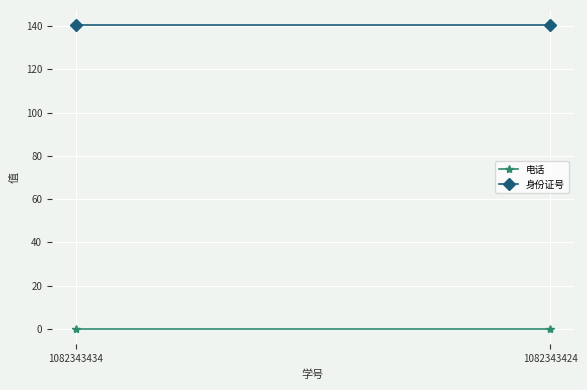

What are all the series names shown in the legend?

电话, 身份证号